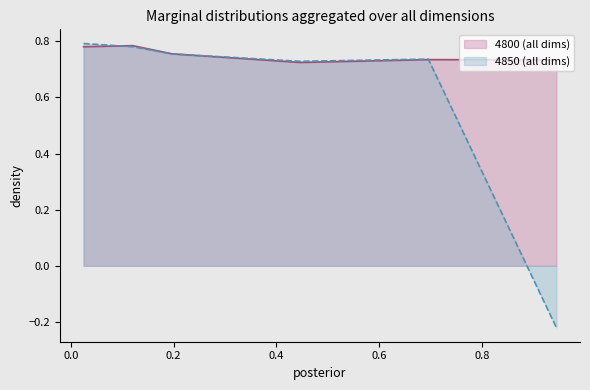

How many interior local peaks does the 4800 series have?

2